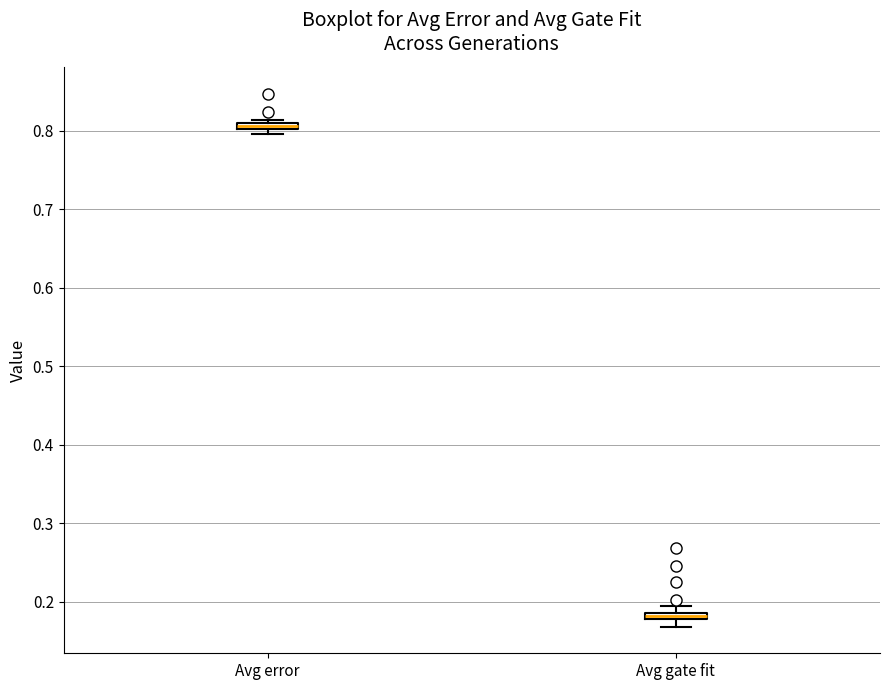

Which box has the highest median line?

Avg error